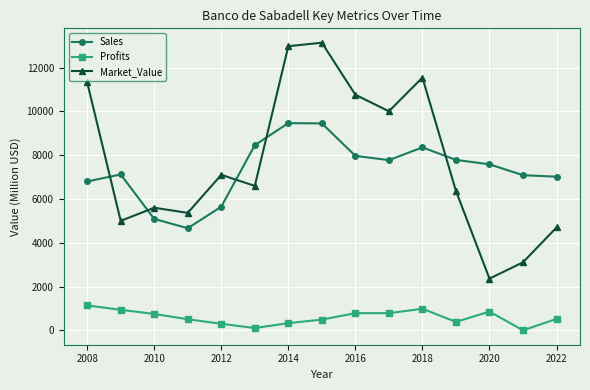

How many categories are shown in the chart?

15